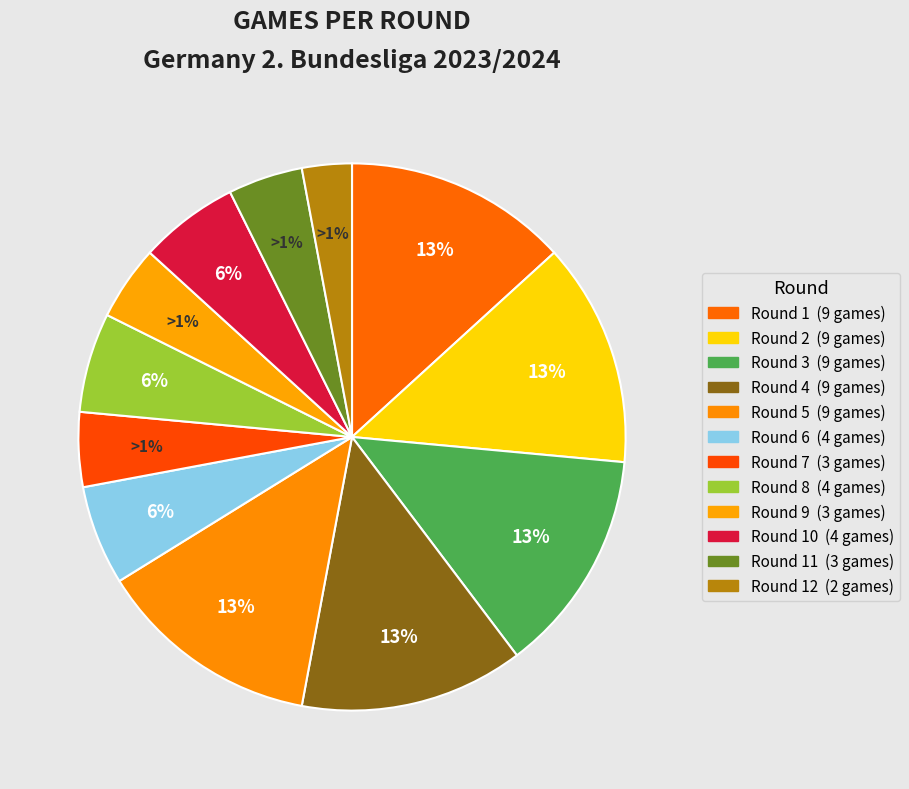

To the nearest percent, what is the combined percentage of 2 and 10?

19%